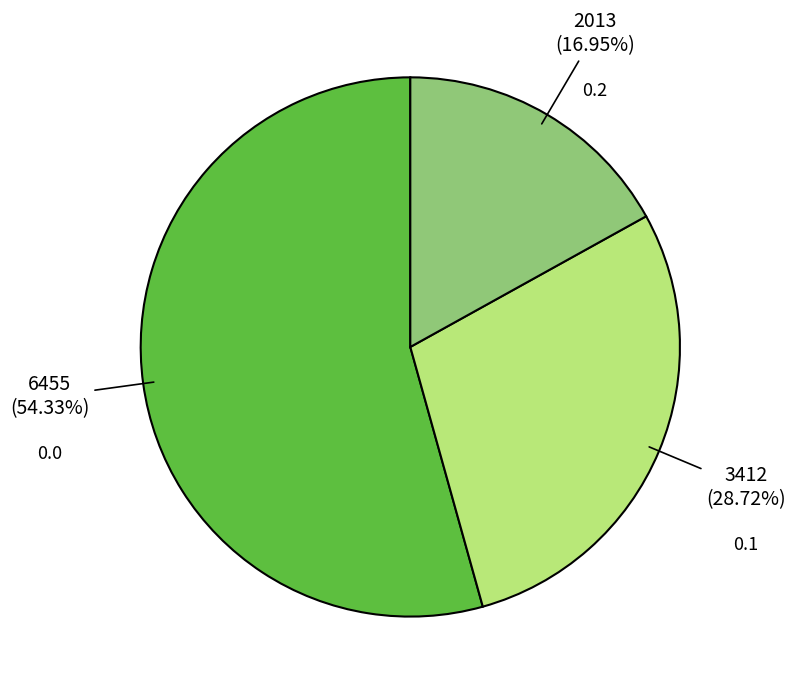

How many slices are in this pie chart?

3